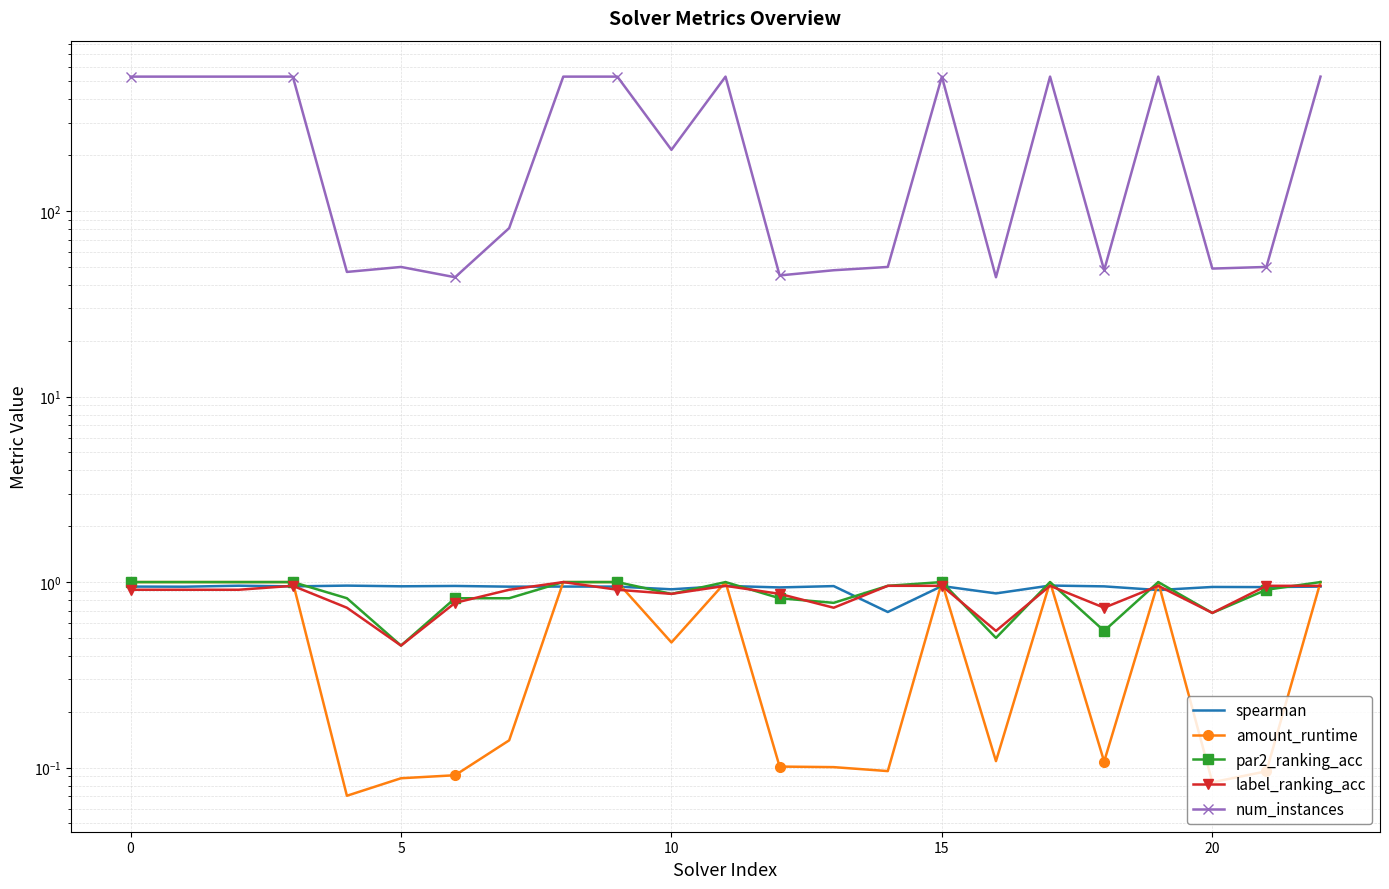

What is the average value of the num_instances series?

287.4